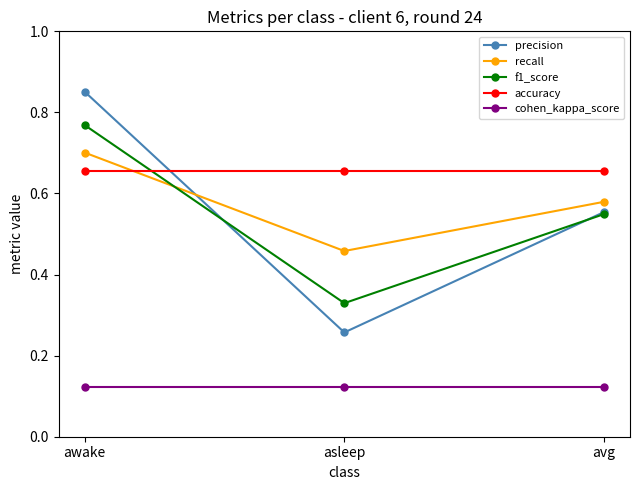

Is this an area chart (filled region under the line)?

No